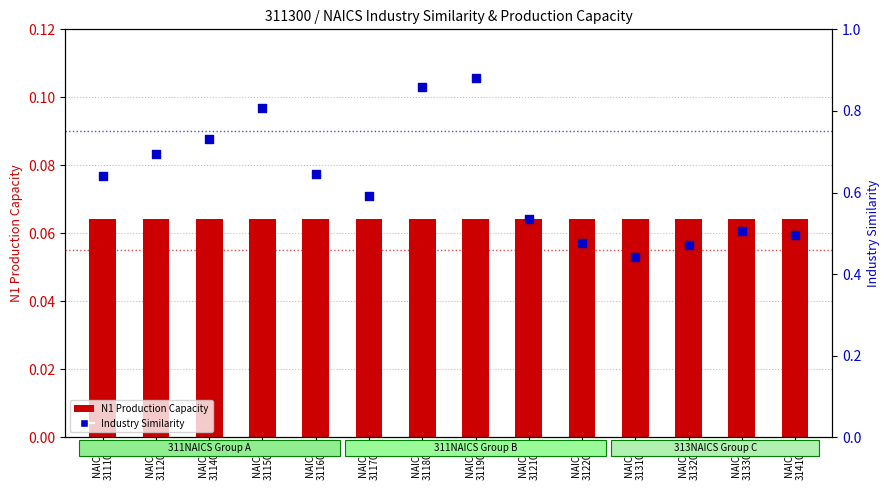

Which series reaches the minimum Y coordinate?

N1 Production Capacity